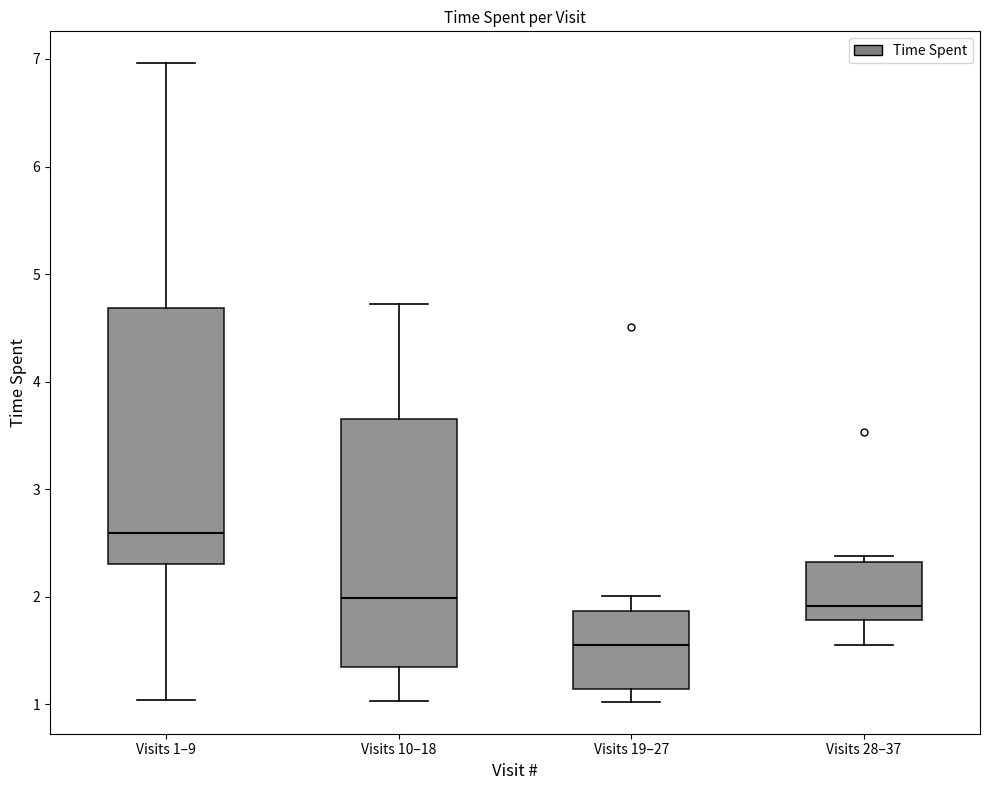

Which box's median line is the highest?

Visits 1–9